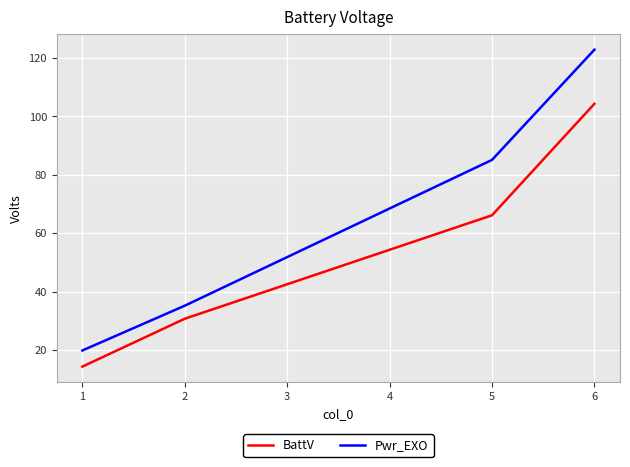

List the labels in order of Pwr_EXO value, largest first.

6, 5, 2, 1